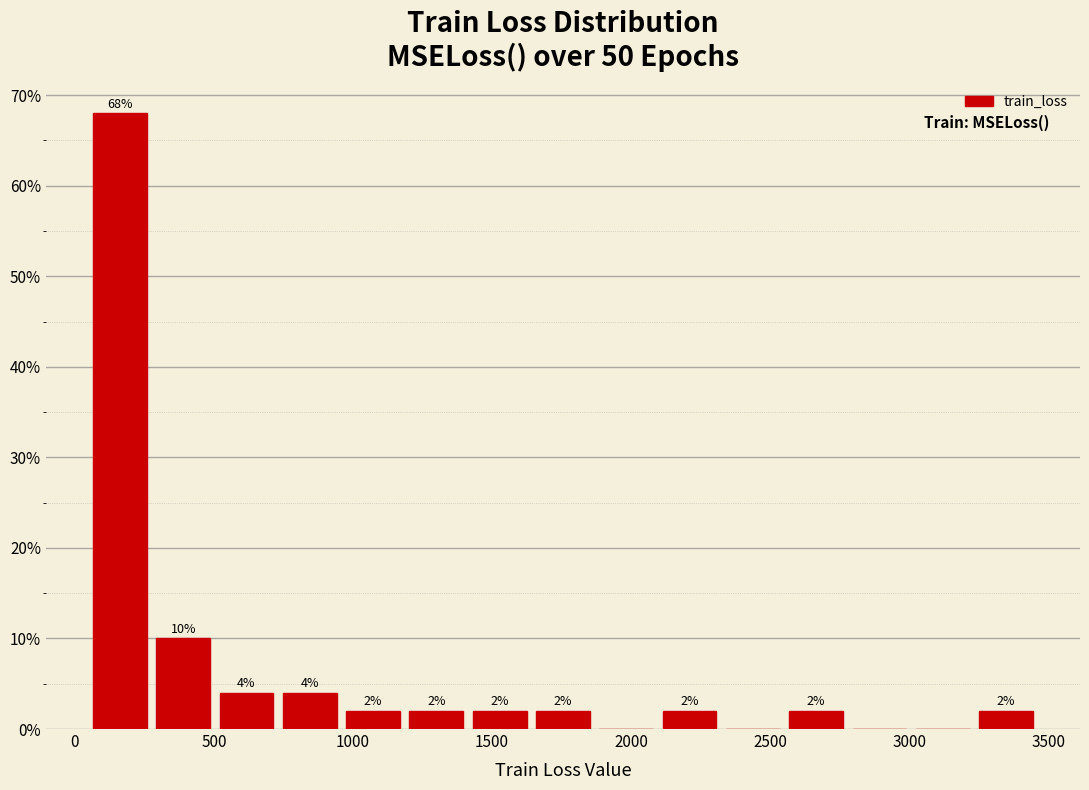

Which range on the x-axis has the tallest bar?

50 to 300